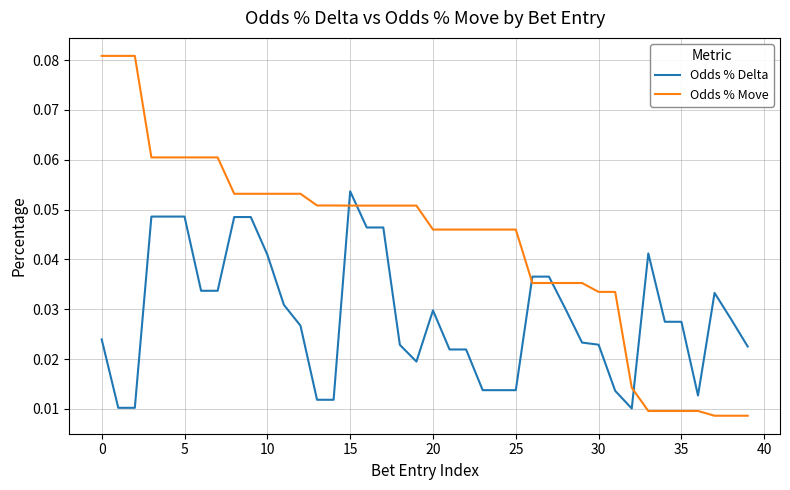

True or false: Odds % Move and Odds % Delta cross at least once.

True